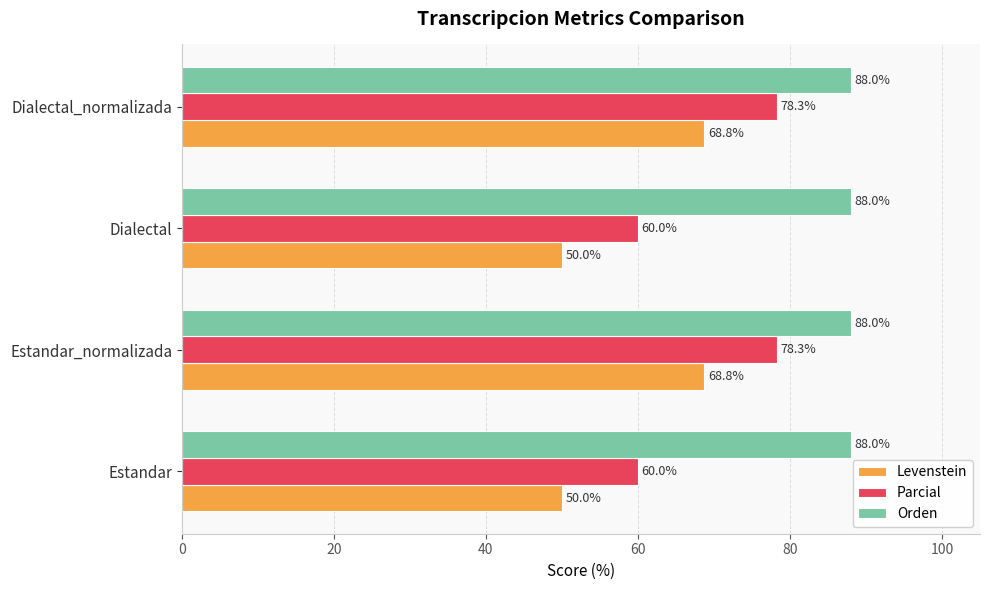

At how many categories does at least one series exceed 62?

4